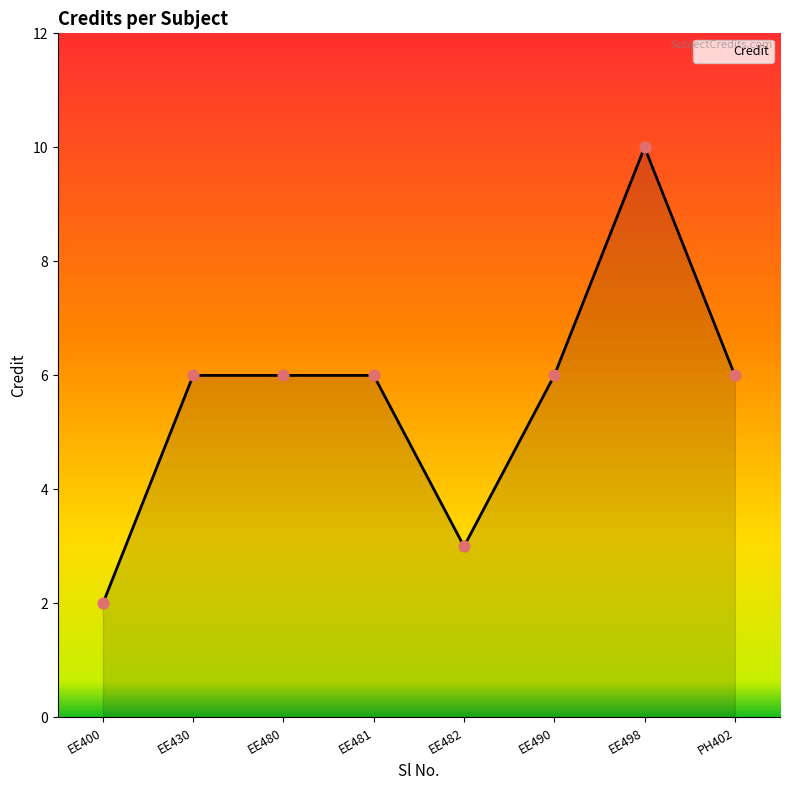

Approximately how many times larger is the value at EE498 compared to EE480?

1.7